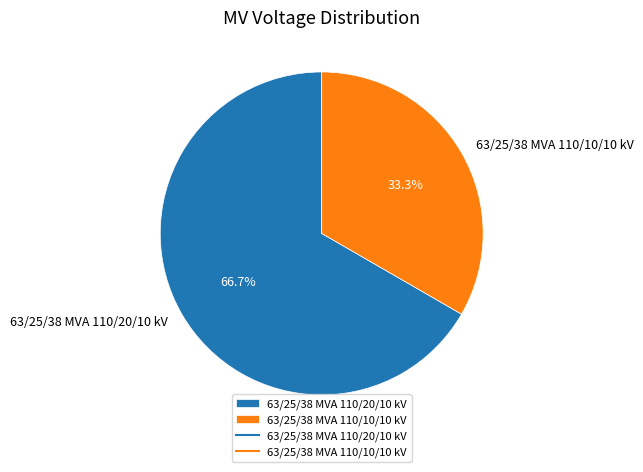

Is there a majority slice in this chart?

Yes